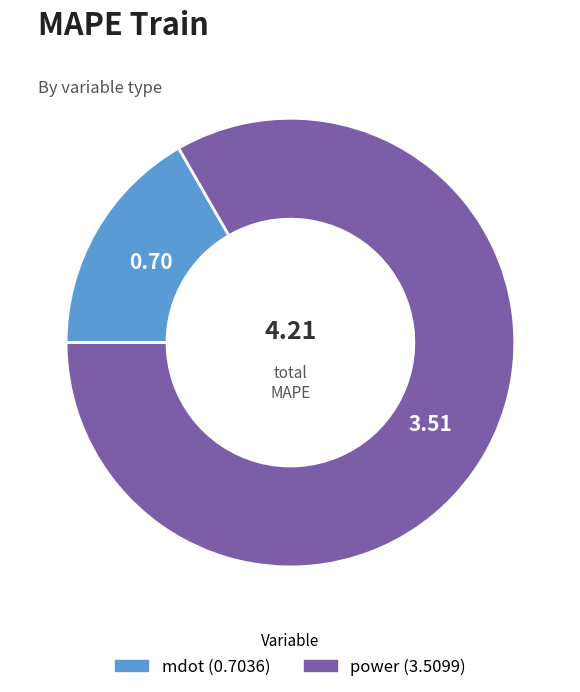

Is the sum of mdot and power greater than half?

Yes